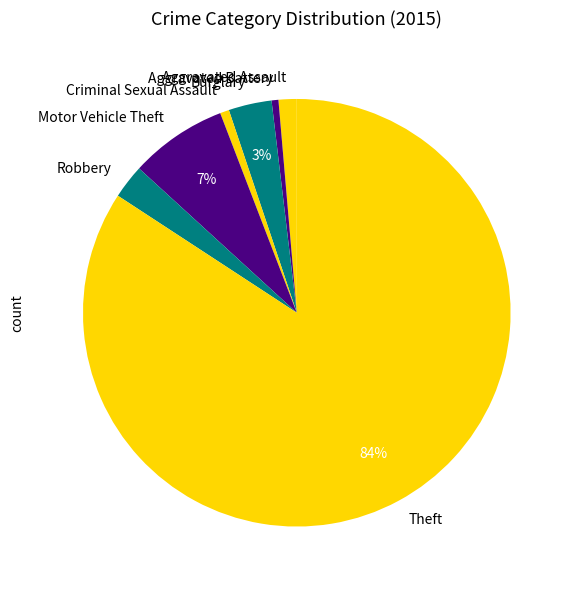

Do Aggravated Battery and Burglary together represent more than half of the pie?

No